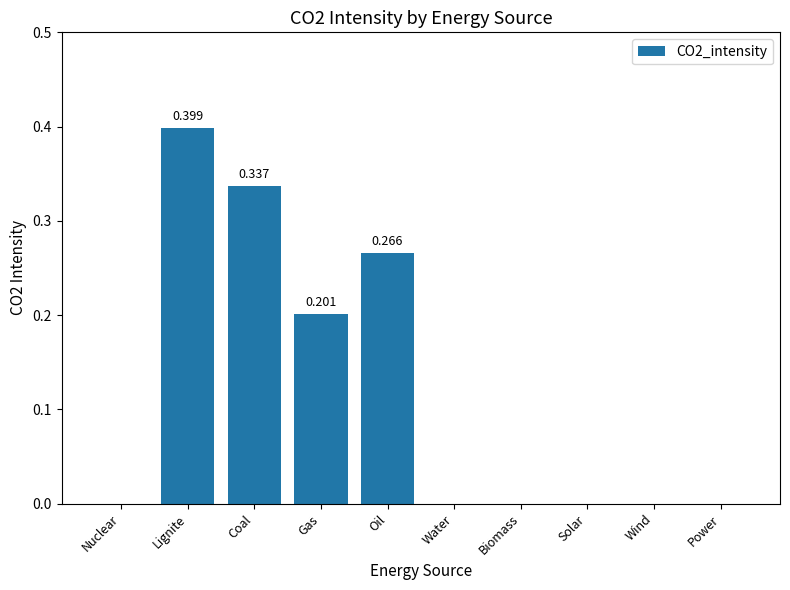

At which category does the chart reach its peak across all series?

Lignite